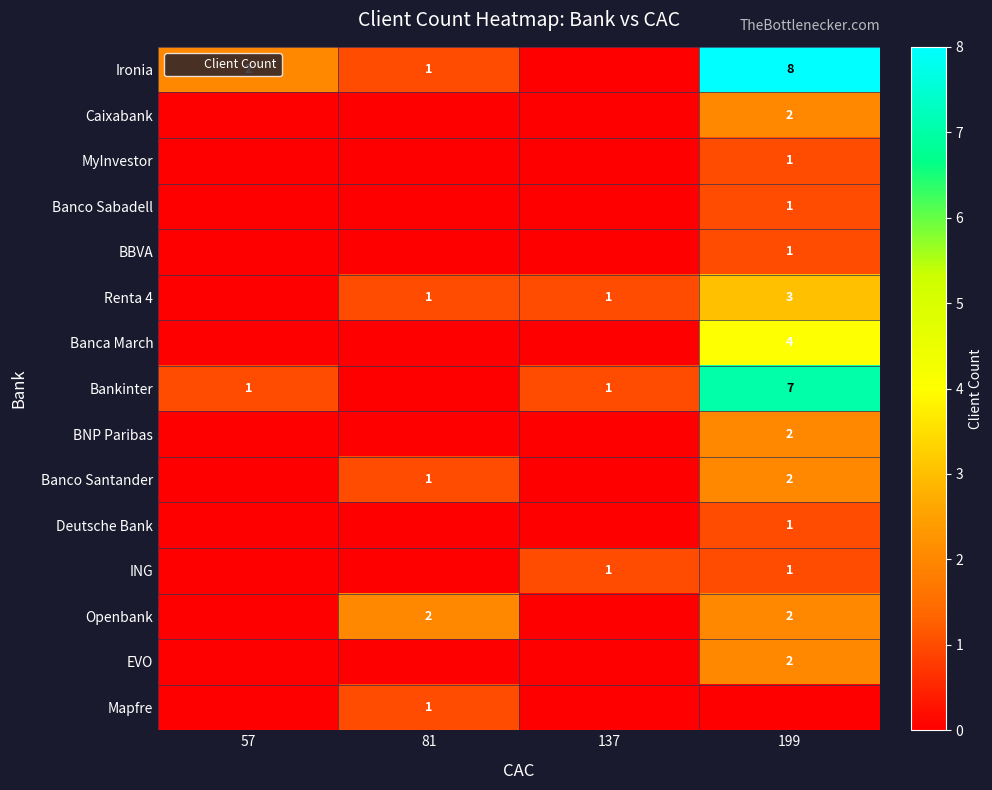

At which category does the chart reach its minimum across all series?

137